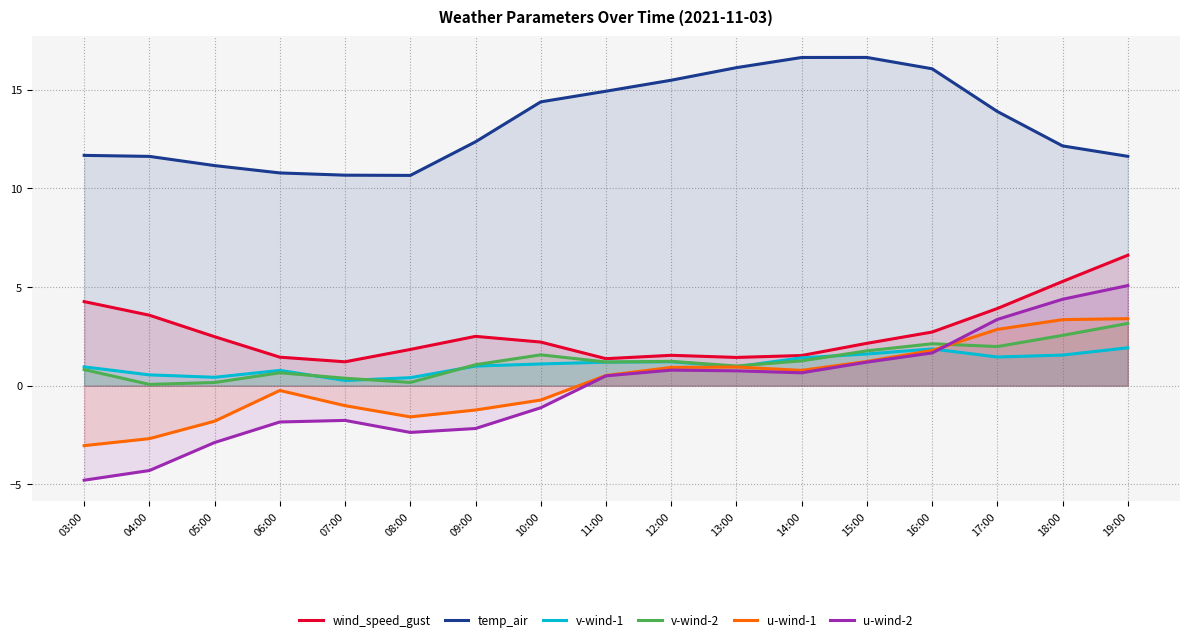

True or false: wind_speed_gust has more than 2 interior local peaks.

False